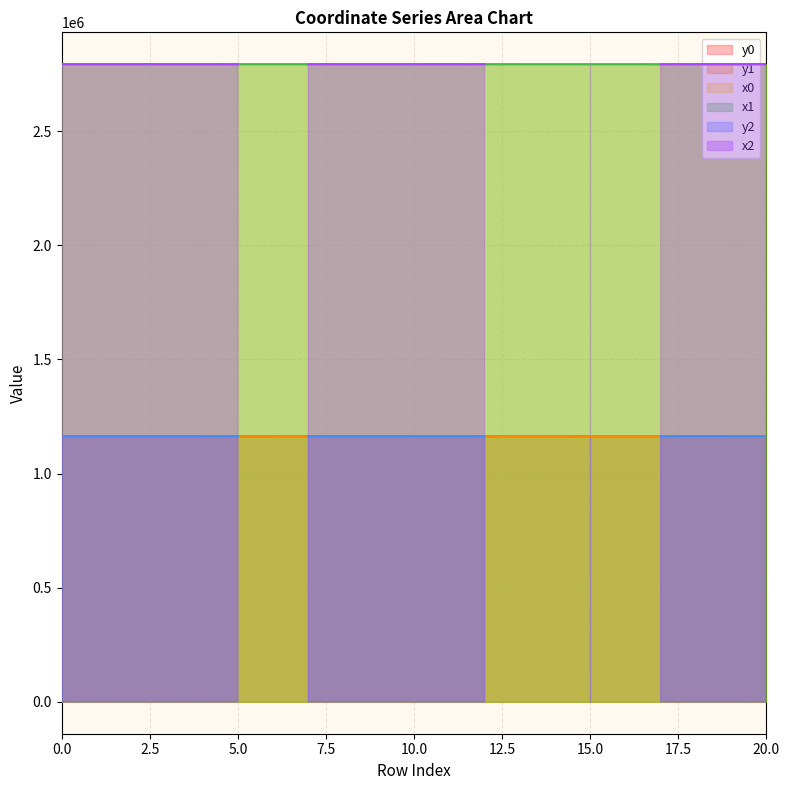

The value of x0 at 15.0 is 2792498.1. True or false?

True